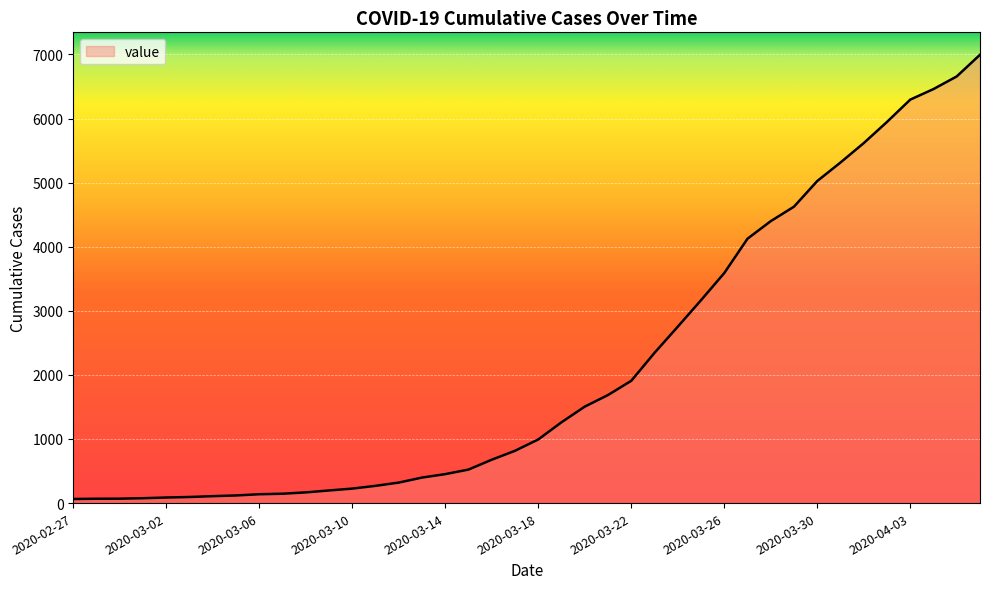

What is the greatest value displayed?

6995